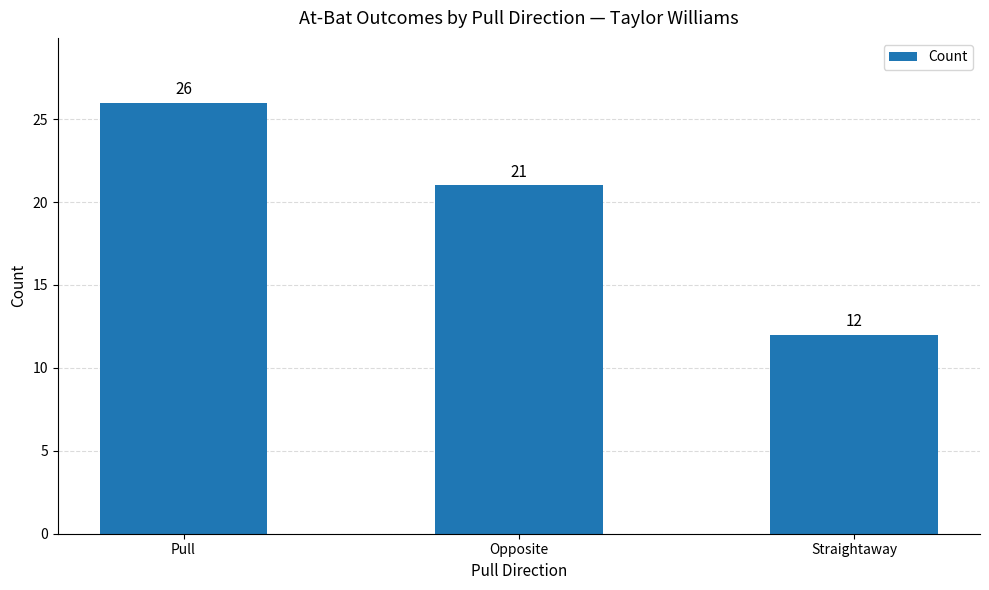

What is the greatest value displayed?

26